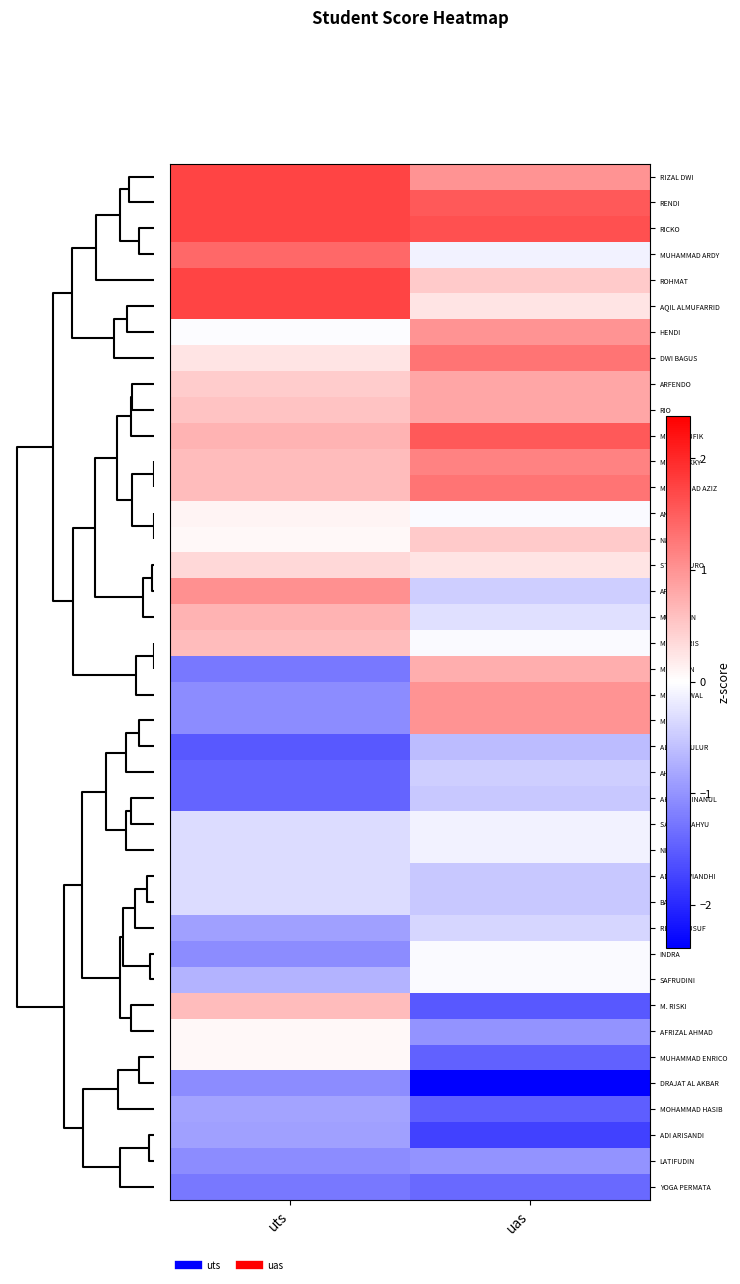

What is the greatest value displayed?

1.7